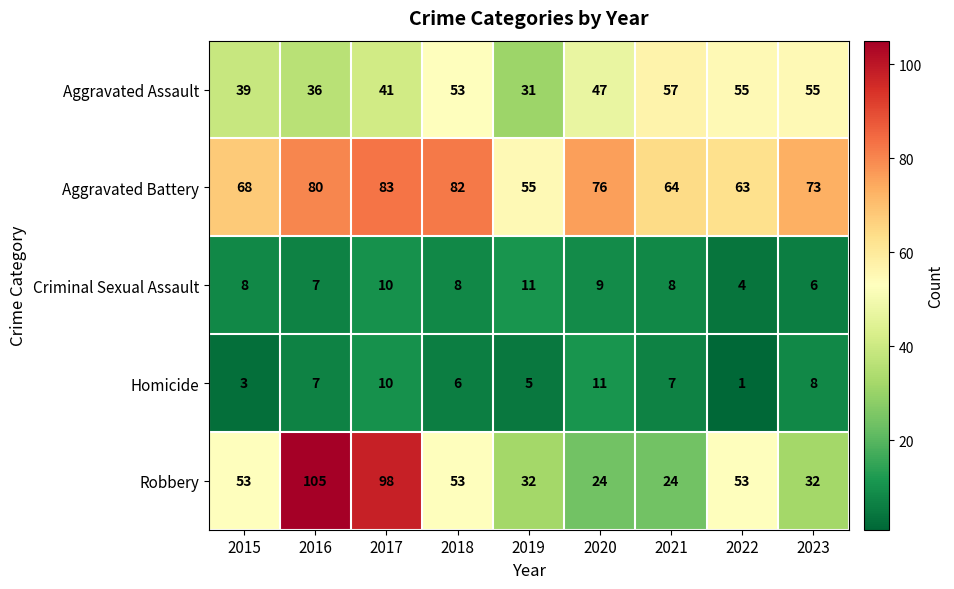

What is the average value of the Homicide series?

6